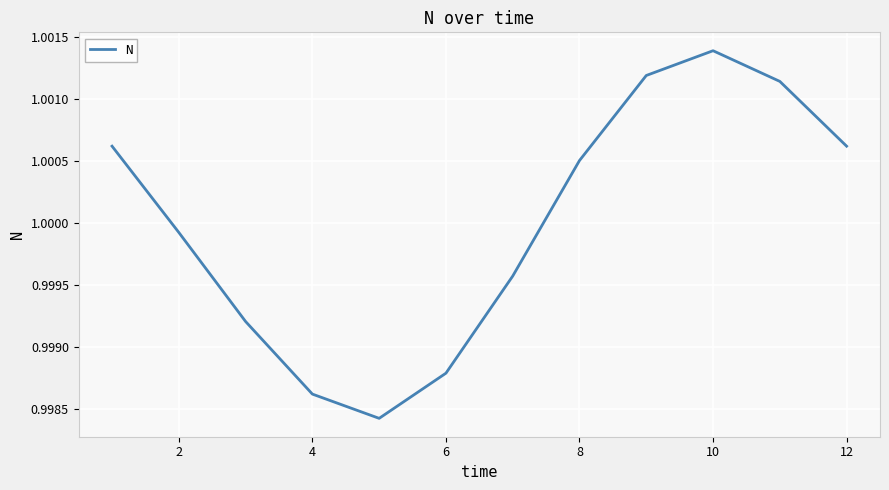

Which category has the highest value across all series?

10